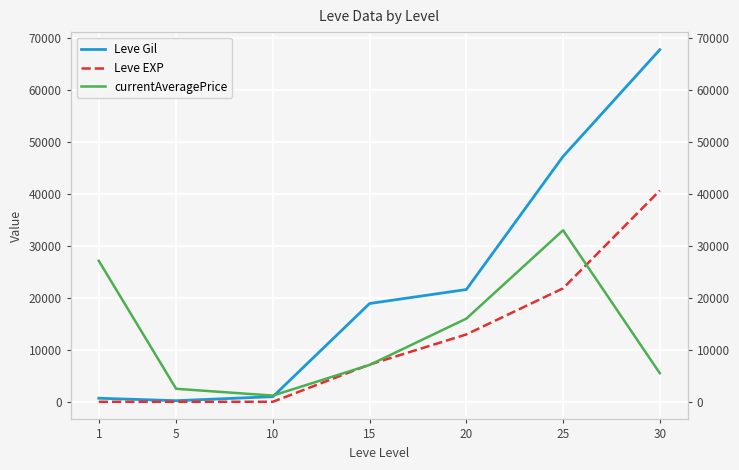

Between 20 and 5, which is larger?

20